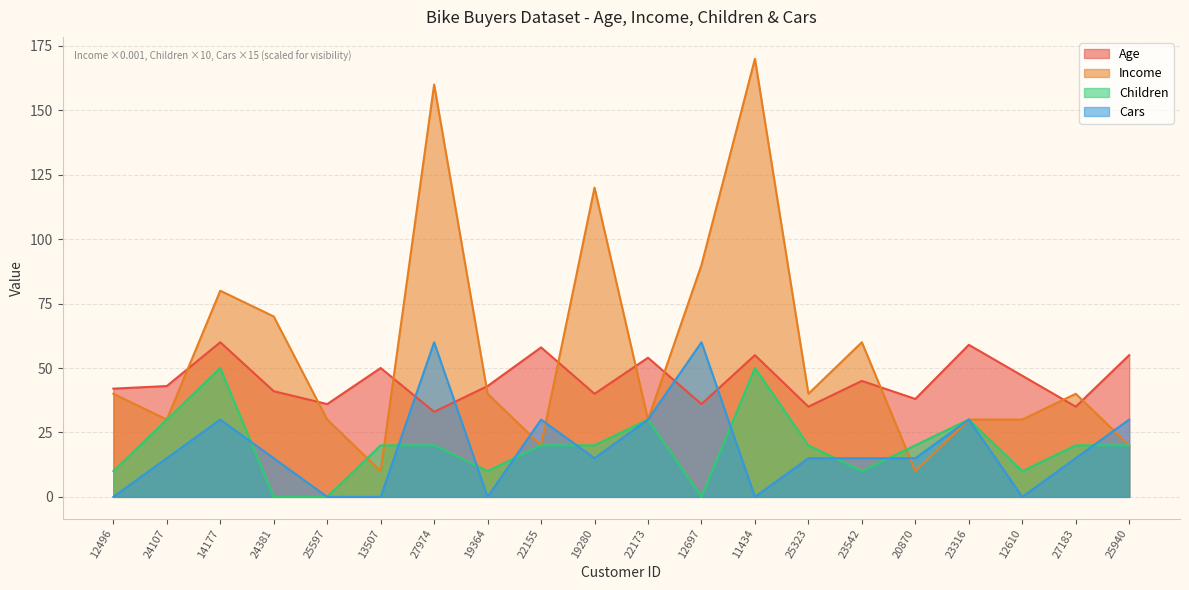

What value does the Income series have at 23316, to the nearest 10?

30